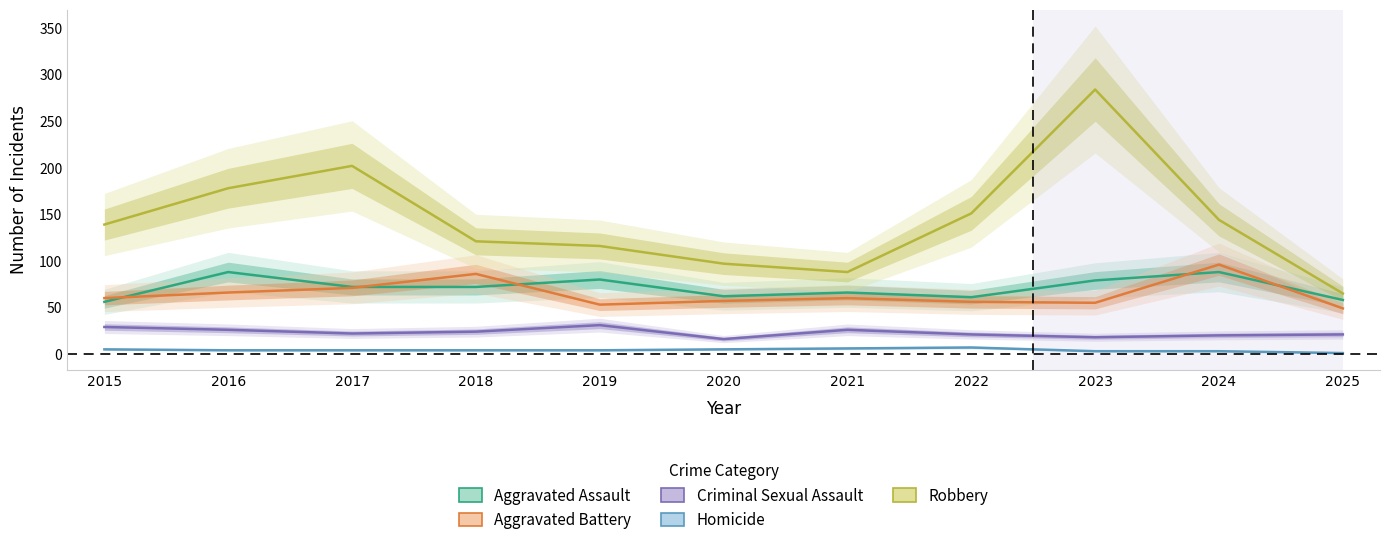

What is the value of the Criminal Sexual Assault point at the 10th from the left?

20